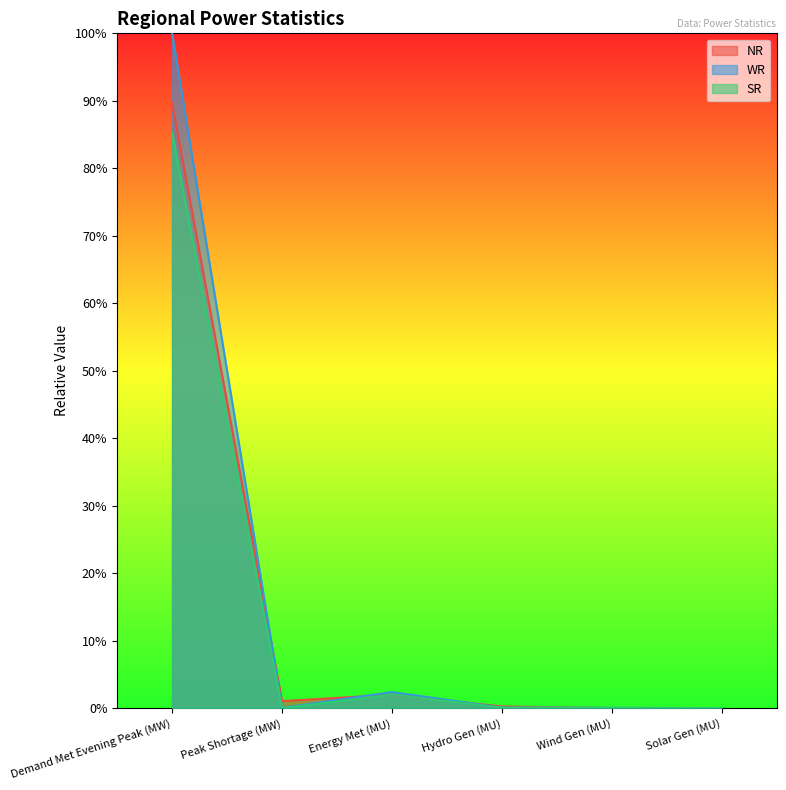

The SR series shows -0.5 at Peak Shortage (MW). True or false?

False